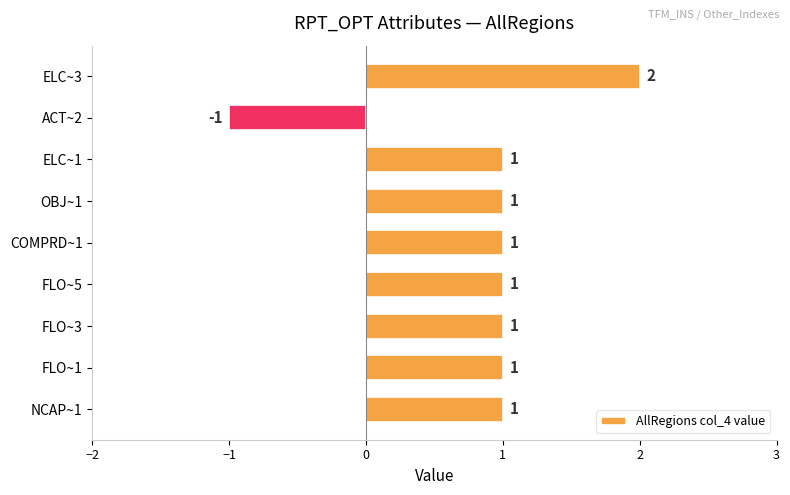

What is the difference between the maximum and minimum values?

3